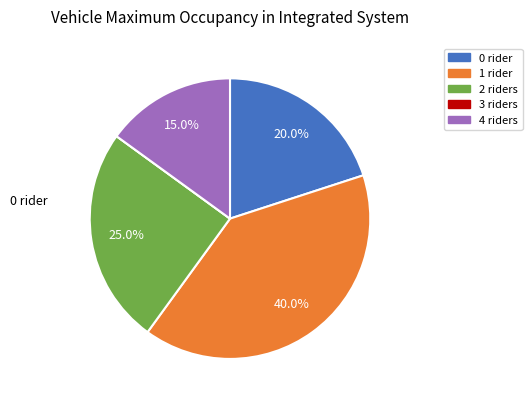

Does any single category account for the majority?

No